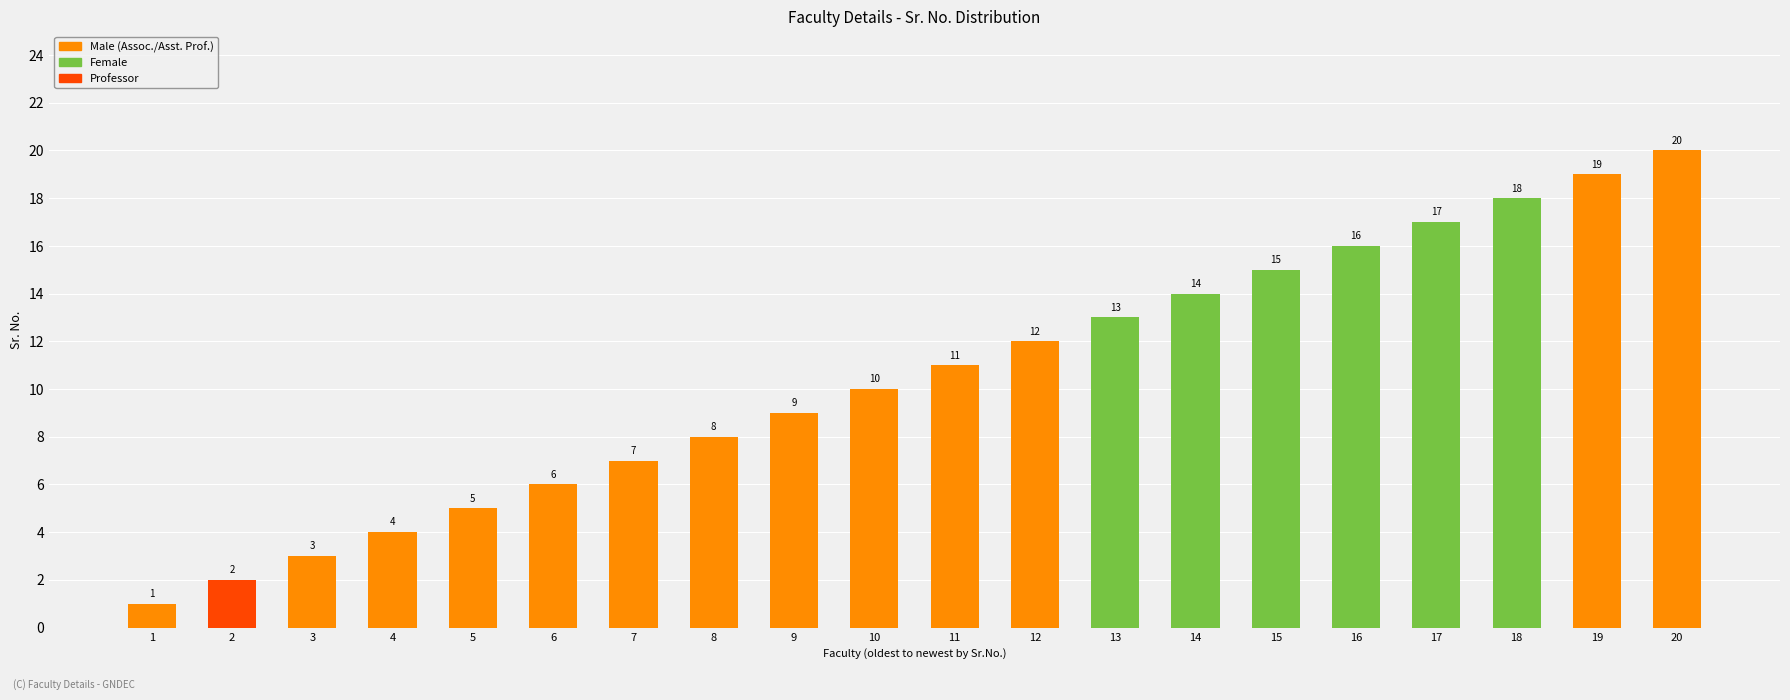

List the labels in order of value, largest first.

20, 19, 18, 17, 16, 15, 14, 13, 12, 11, 10, 9, 8, 7, 6, 5, 4, 3, 2, 1